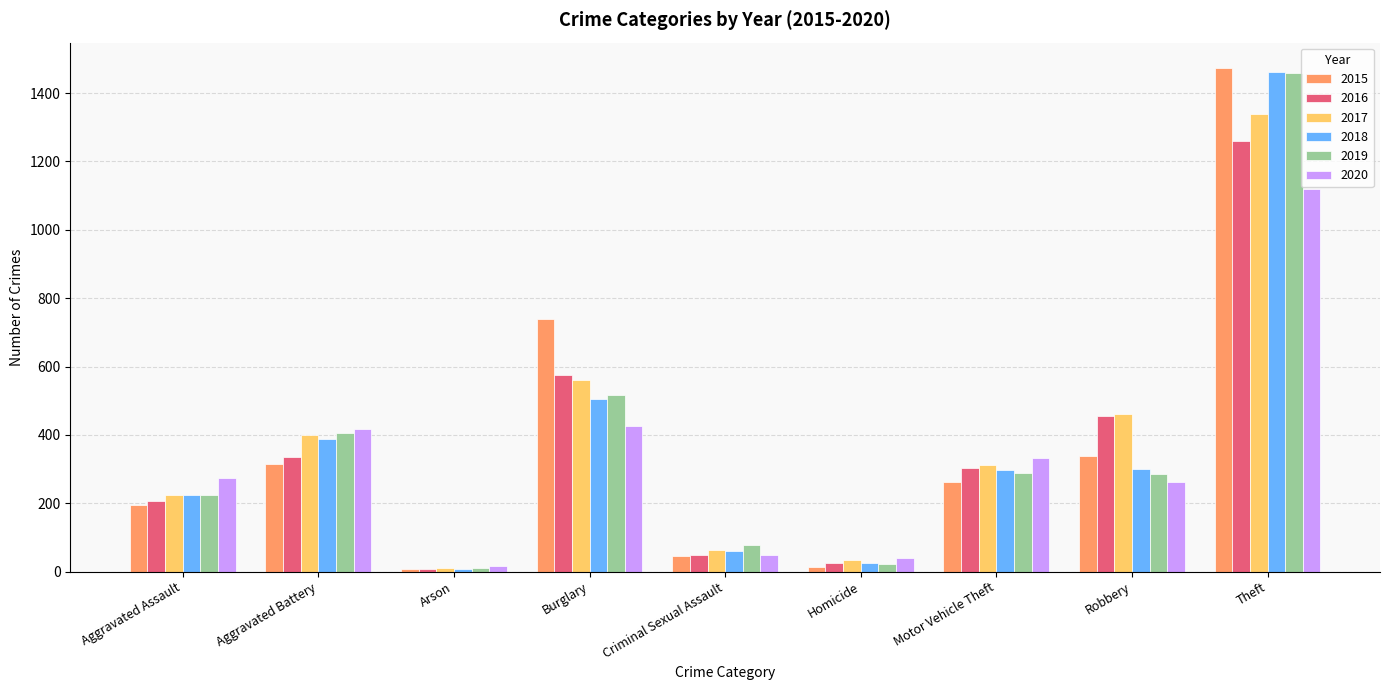

What is the difference between the highest and lowest values at Robbery?

197